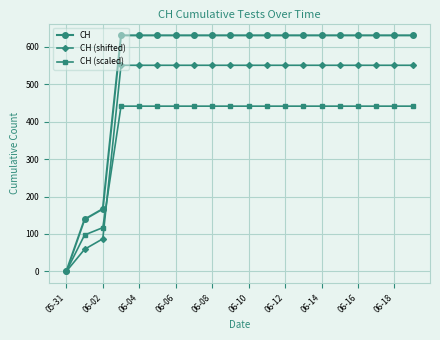

Reading right to left, transcribe all the data shown in this chart.

CH: 631.0	631.0	631.0	631.0	631.0	631.0	631.0	631.0	631.0	631.0	631.0	631.0	631.0	631.0	631.0	631.0	631.0	167.0	139.0	0.0
CH (shifted): 551.0	551.0	551.0	551.0	551.0	551.0	551.0	551.0	551.0	551.0	551.0	551.0	551.0	551.0	551.0	551.0	551.0	87.0	59.0	0.0
CH (scaled): 441.7	441.7	441.7	441.7	441.7	441.7	441.7	441.7	441.7	441.7	441.7	441.7	441.7	441.7	441.7	441.7	441.7	116.9	97.3	0.0